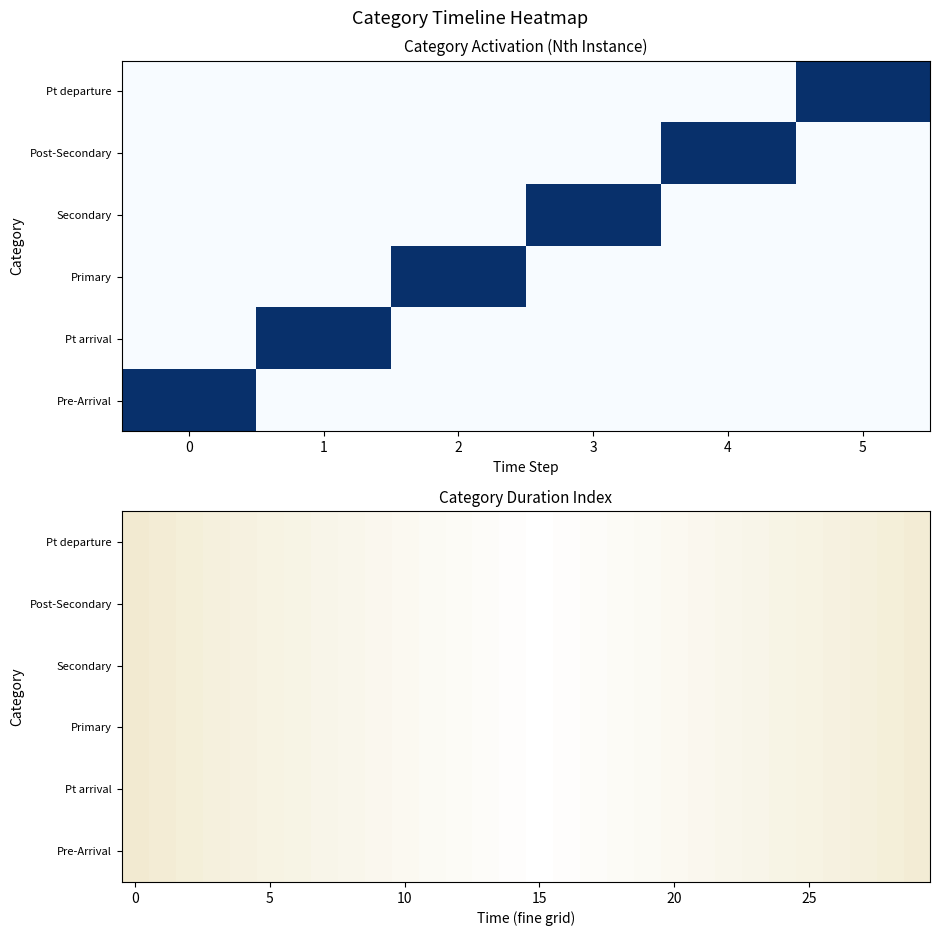

What is the maximum value for Secondary?

1.0